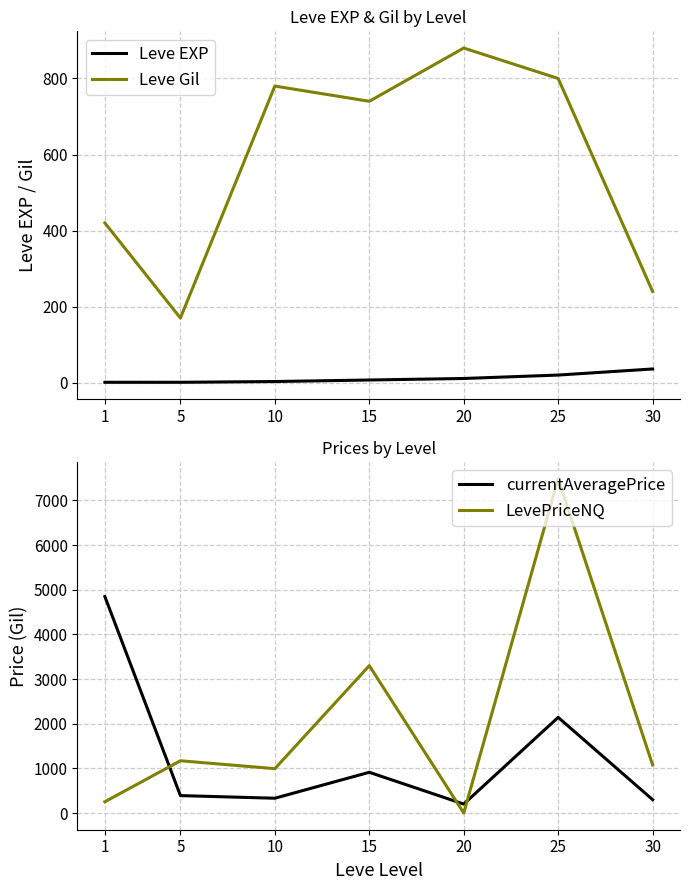

What are all the series names shown in the legend?

Leve EXP, Leve Gil, currentAveragePrice, LevePriceNQ